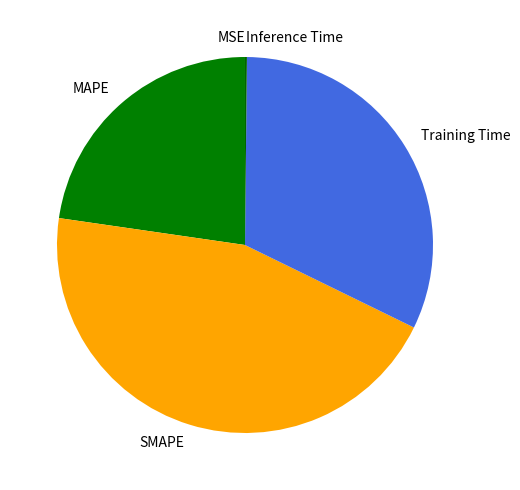

Does any single category account for the majority?

No